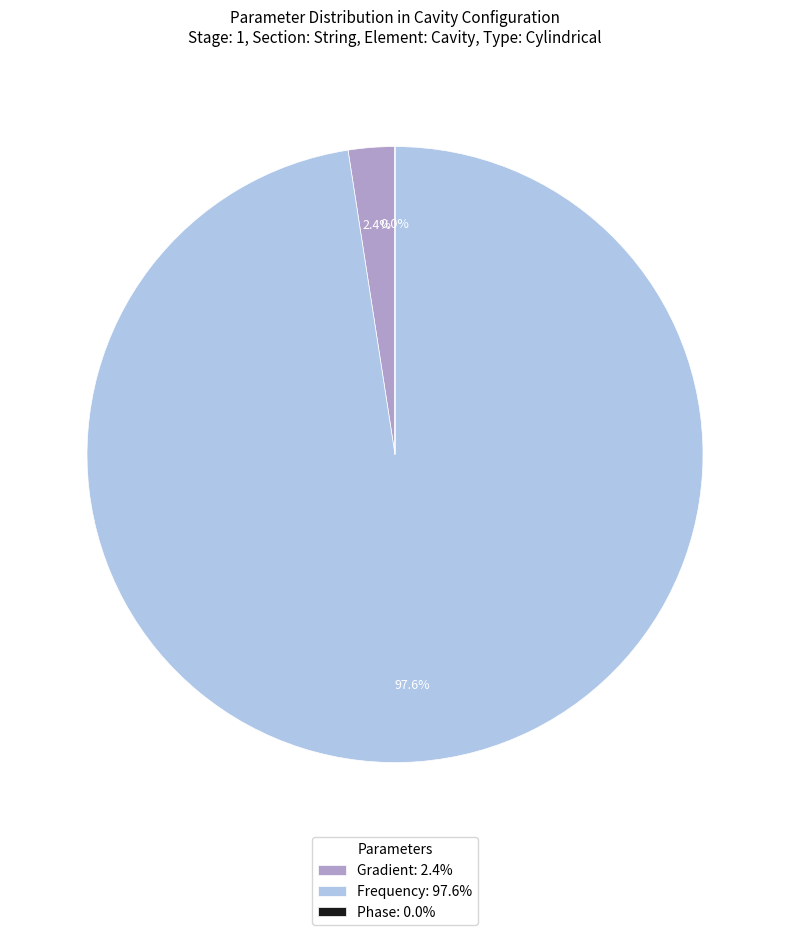

Is there a majority slice in this chart?

Yes